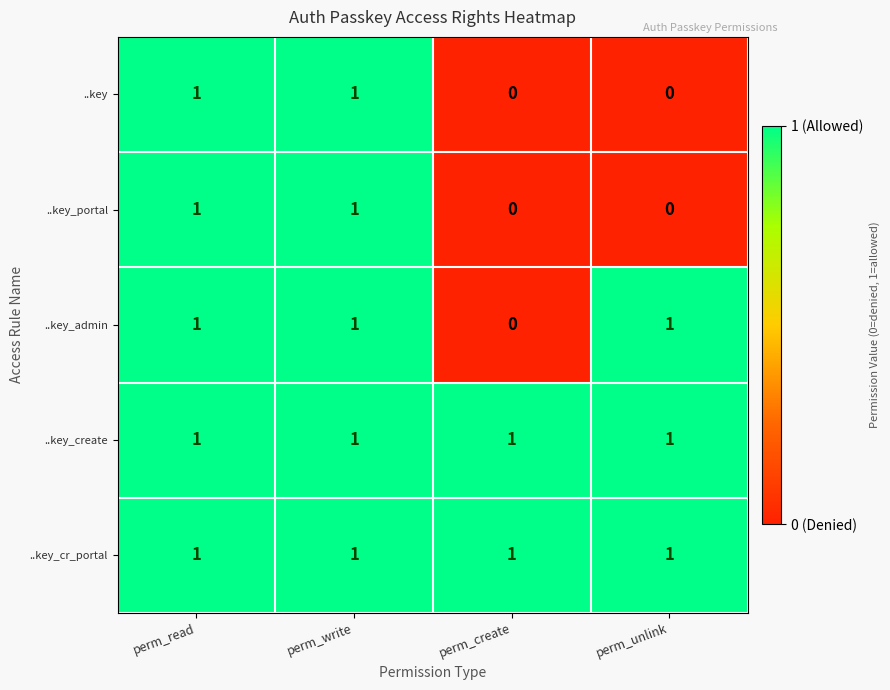

Reading right to left, transcribe all the data shown in this chart.

..key: perm_unlink=0	perm_create=0	perm_write=1	perm_read=1
..key_portal: perm_unlink=0	perm_create=0	perm_write=1	perm_read=1
..key_admin: perm_unlink=1	perm_create=0	perm_write=1	perm_read=1
..key_create: perm_unlink=1	perm_create=1	perm_write=1	perm_read=1
..key_cr_portal: perm_unlink=1	perm_create=1	perm_write=1	perm_read=1